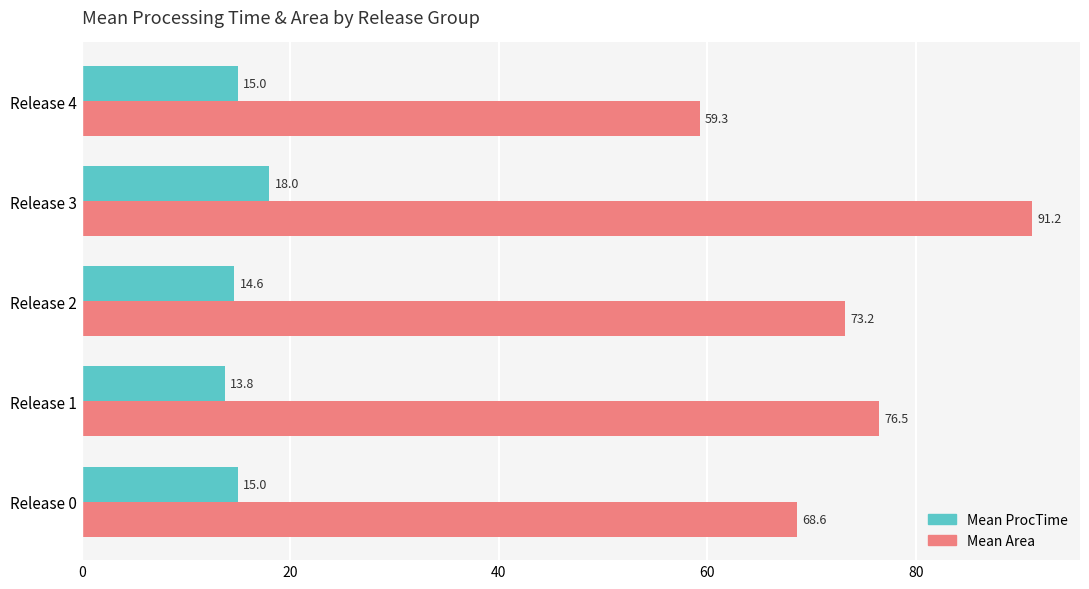

What is the sum of the Mean Area values at Release 3 and Release 0?

159.8